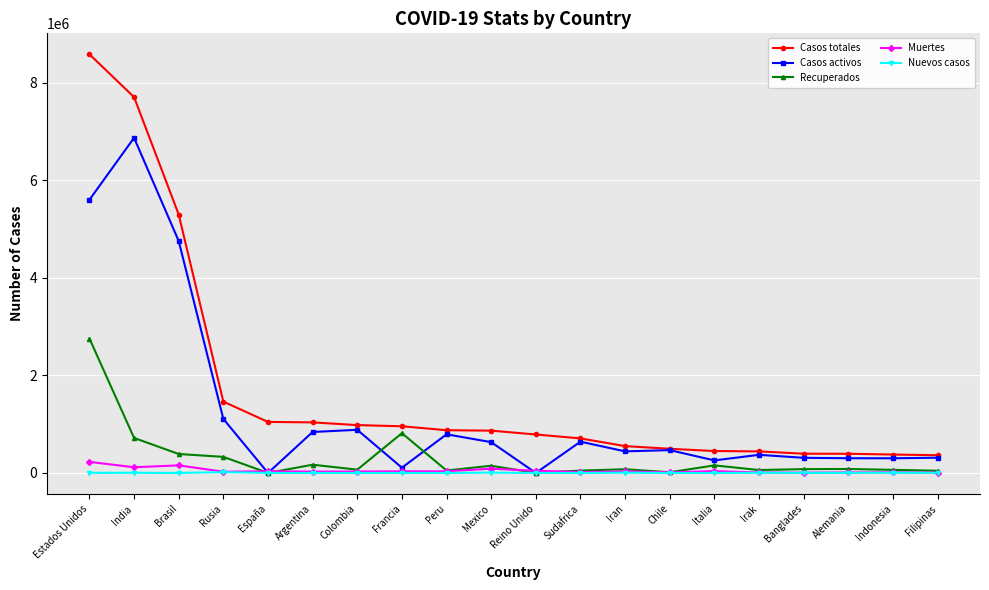

True or false: Casos totales and Nuevos casos intersect in this chart.

False